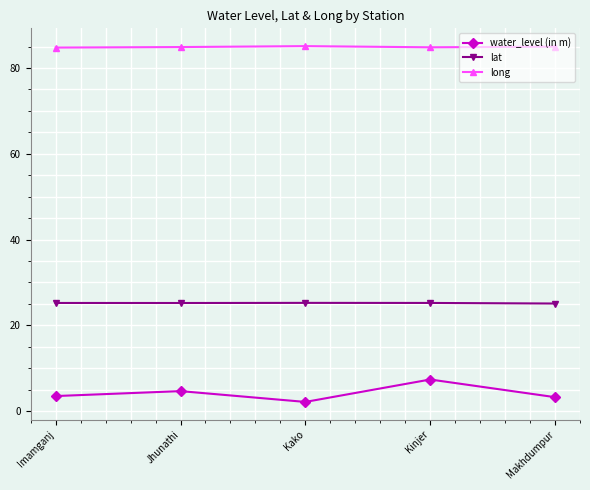

What is the label of the 4th point from the left?

Kinjer